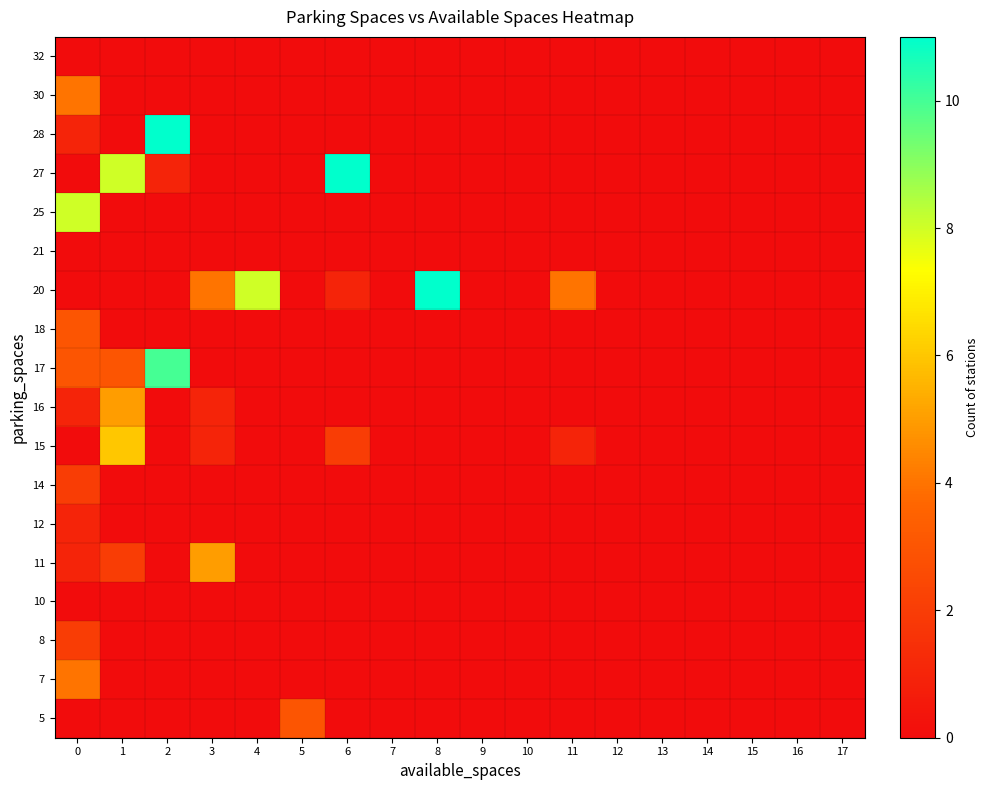

What is the greatest value displayed?

11